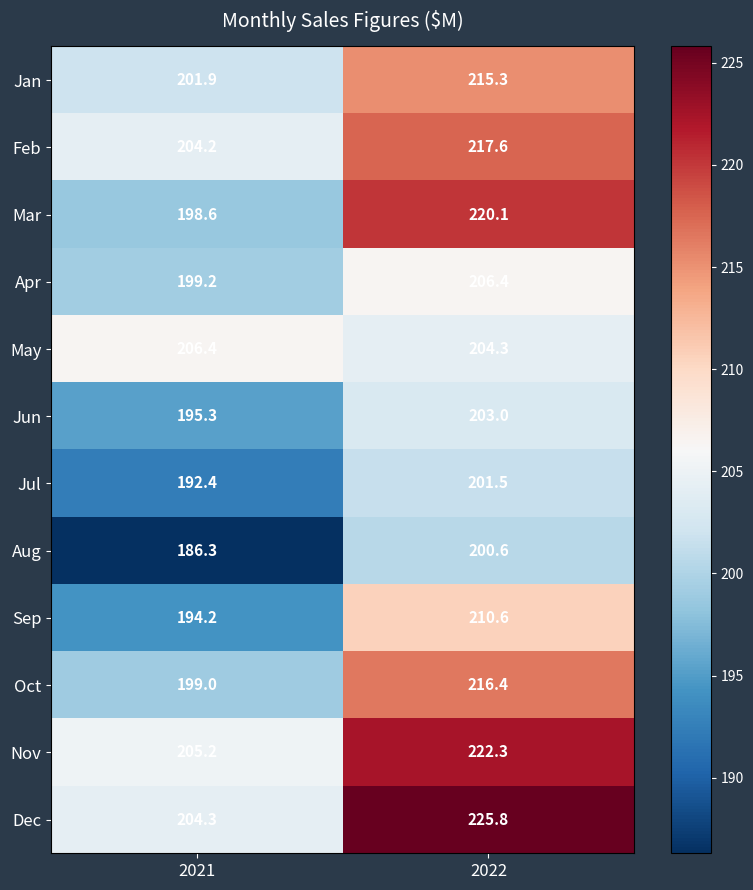

What is the sum of the Feb values at 2022 and 2021?

421.8